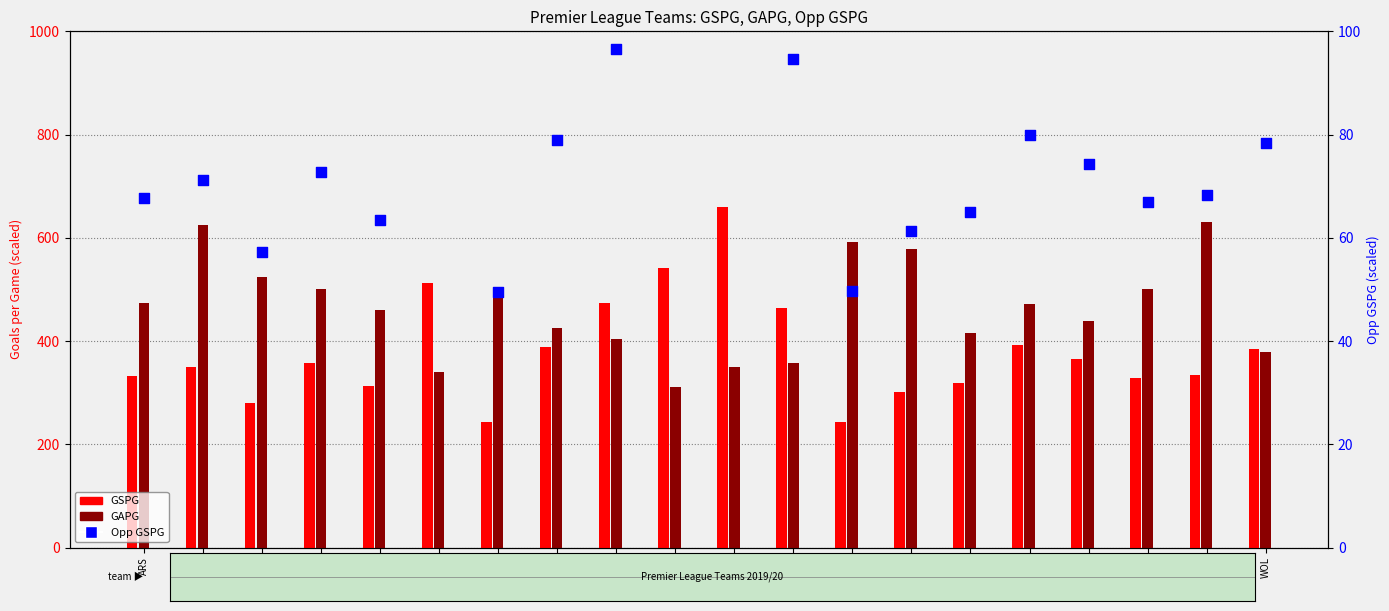

Is the value of Opp GSPG at CRY greater than the value of GSPG at CRY?

No